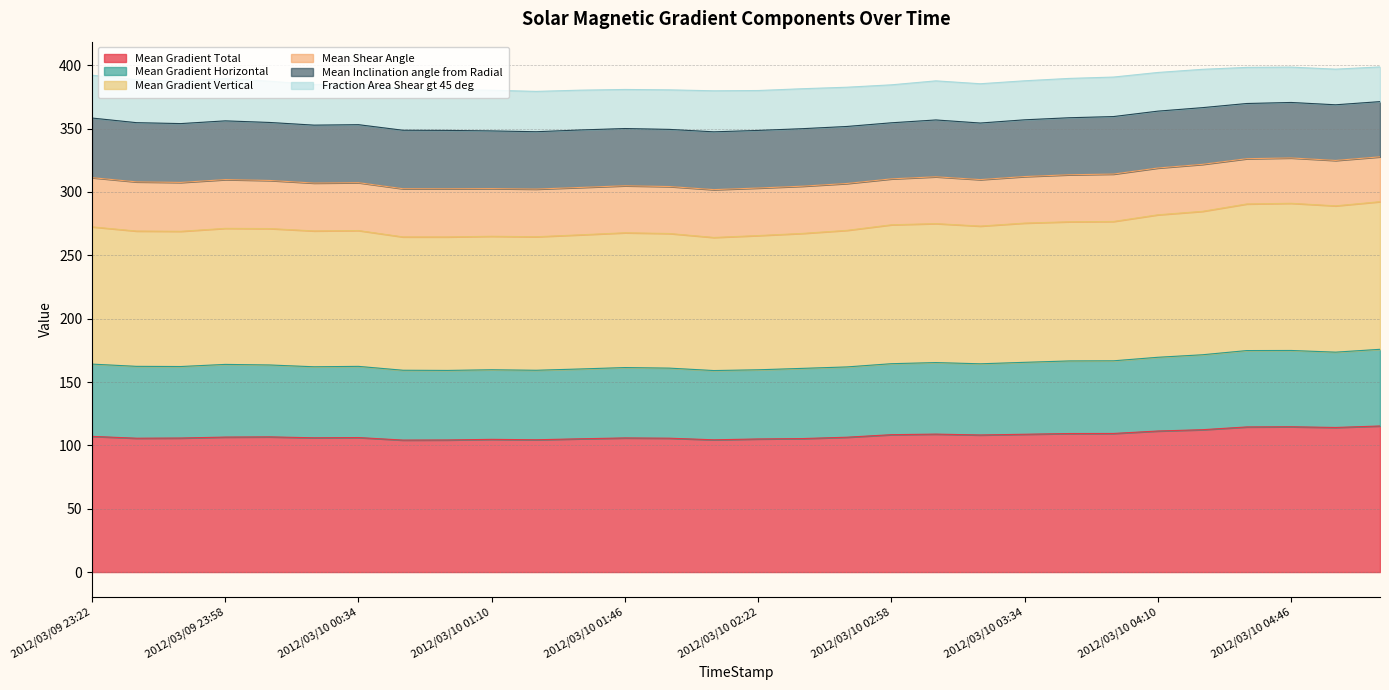

What is the total value across all series at 2012/03/10 01:46?

380.9